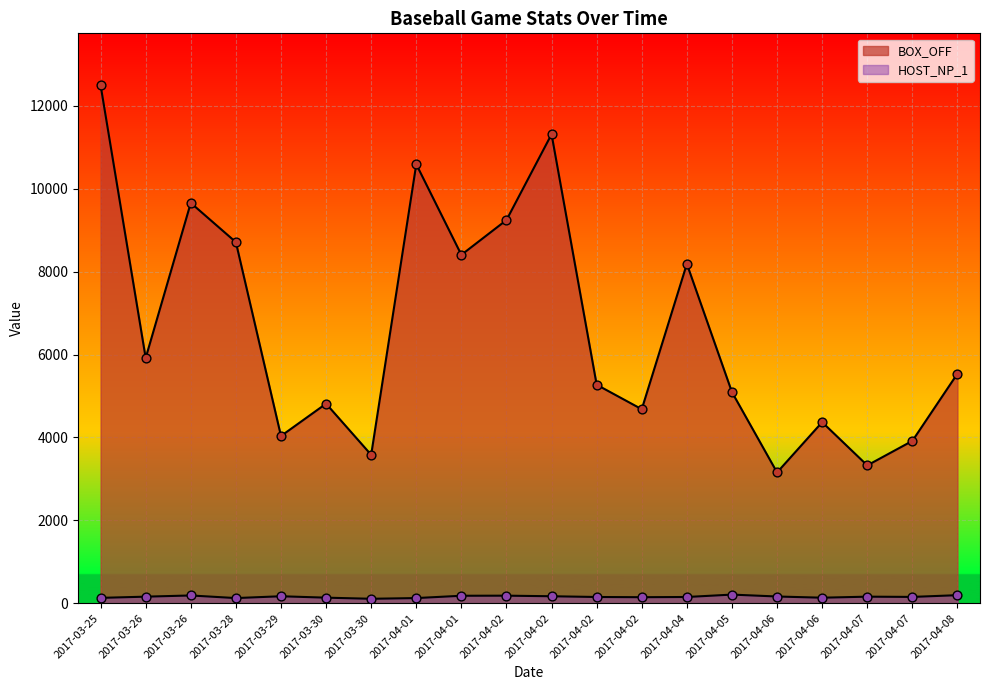

What is the change in value from 2017-03-25 to 2017-04-05?

-7407